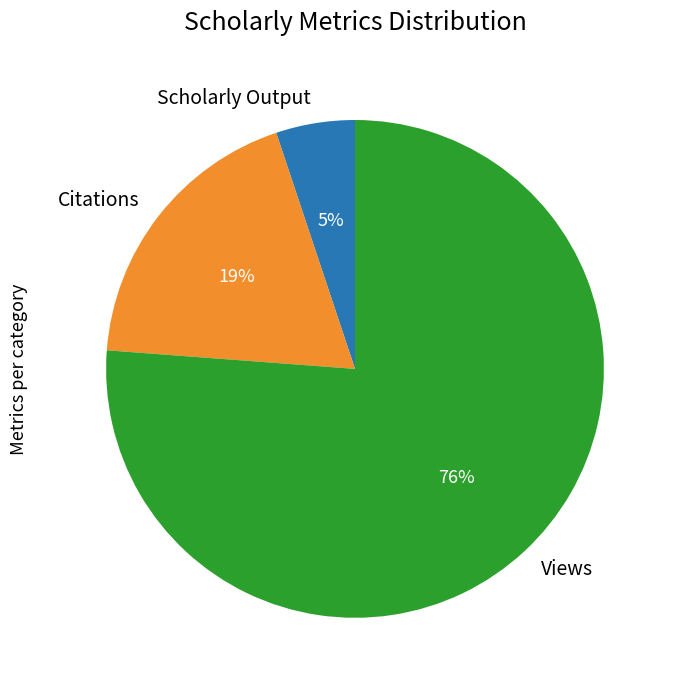

To the nearest percent, what portion does Scholarly Output represent?

5%